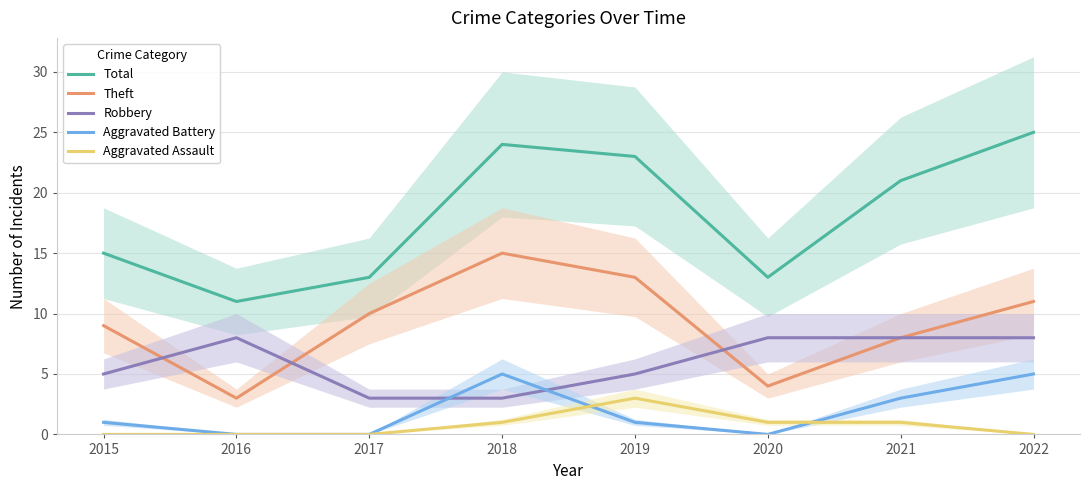

Rank the categories by Theft value from lowest to highest.

2016, 2020, 2021, 2015, 2017, 2022, 2019, 2018